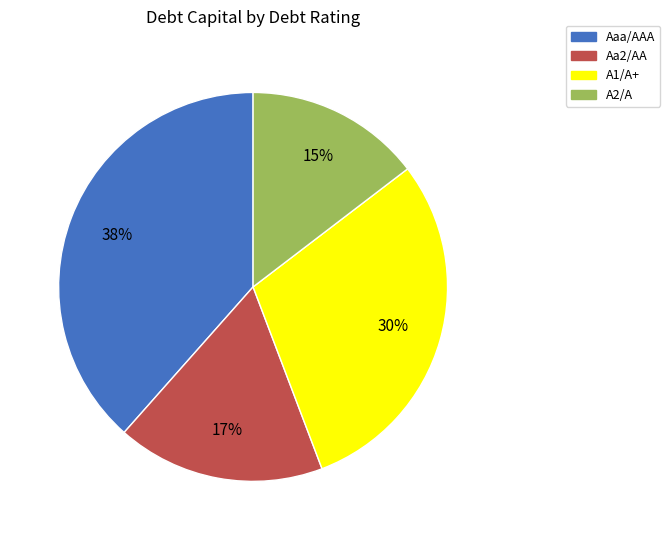

Rank the categories by value from highest to lowest.

Aaa/AAA, A1/A+, Aa2/AA, A2/A